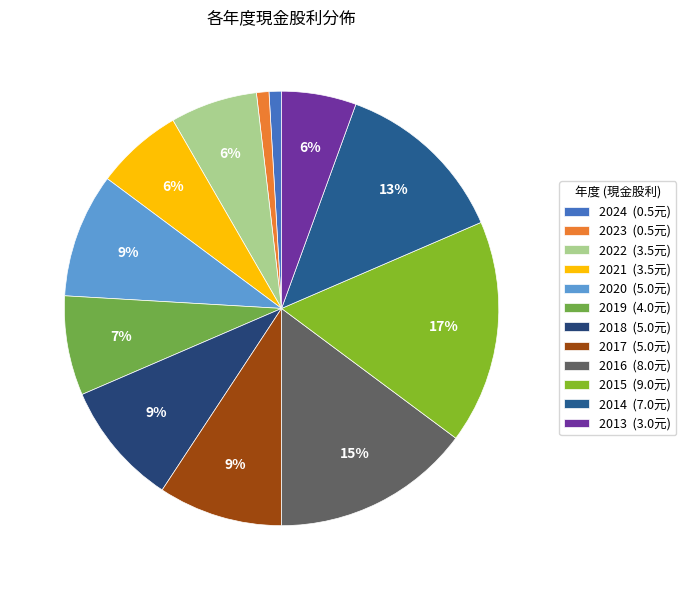

Does any single category account for the majority?

No